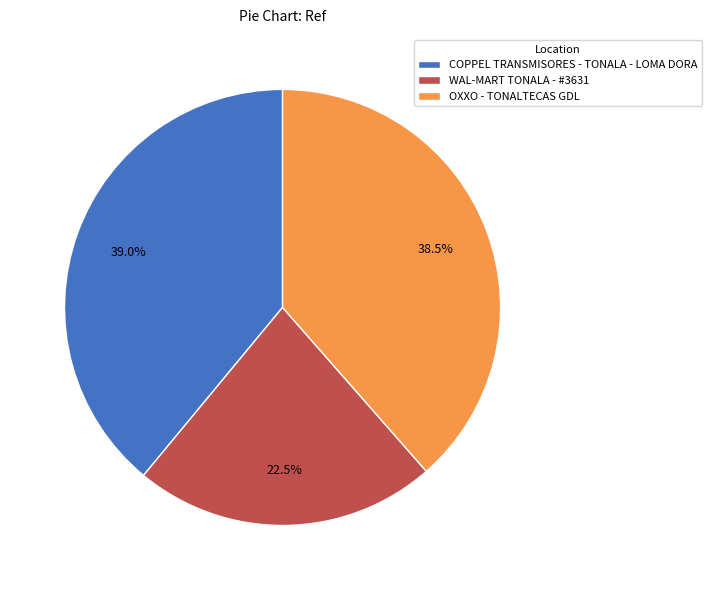

True or false: COPPEL TRANSMISORES - TONALA - LOMA DORA accounts for 39% of the total.

True